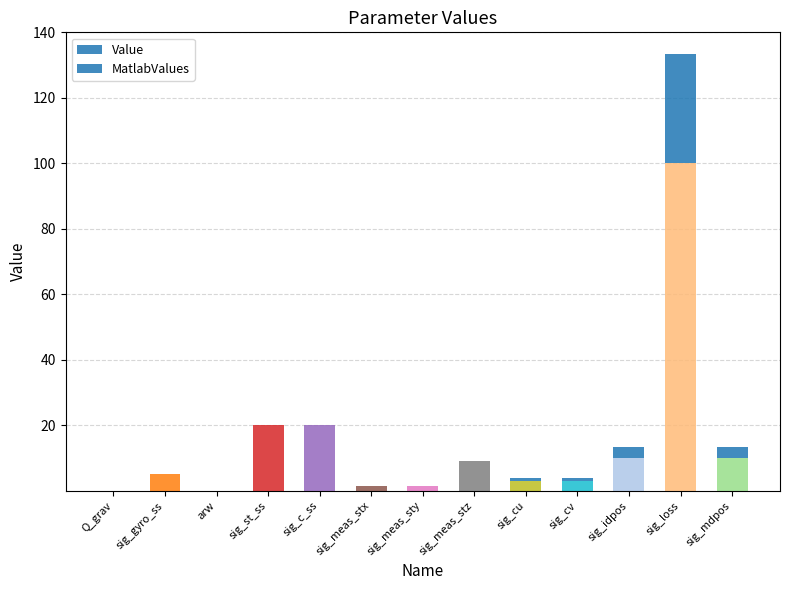

What is the difference between the maximum and minimum values in the Value series?

100.0